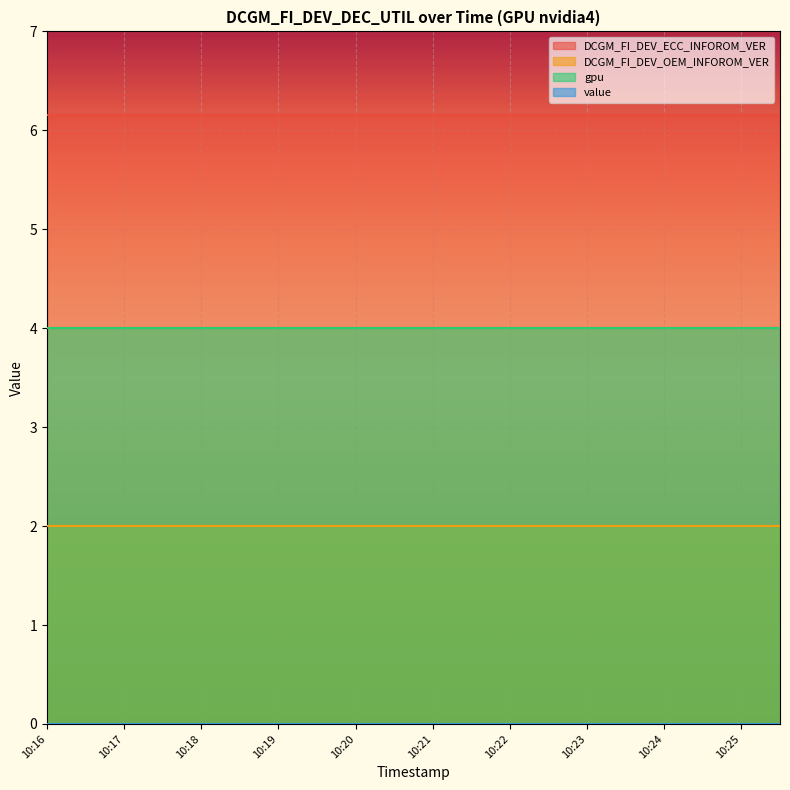

True or false: gpu and DCGM_FI_DEV_OEM_INFOROM_VER intersect in this chart.

False